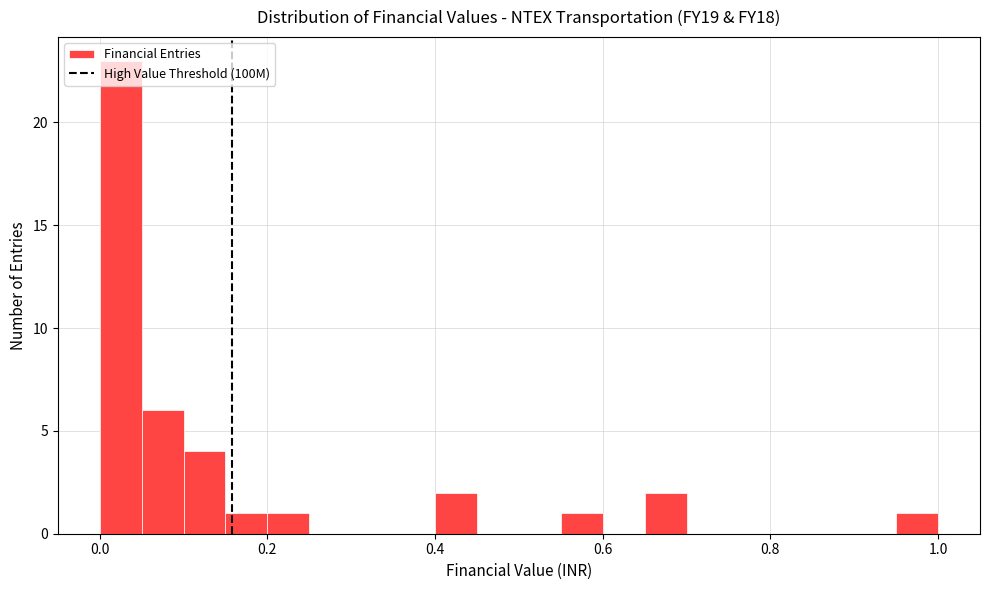

Around what value on the x-axis is the tallest bar? Give the approximate position of its centre, as read against the axis.

0.02